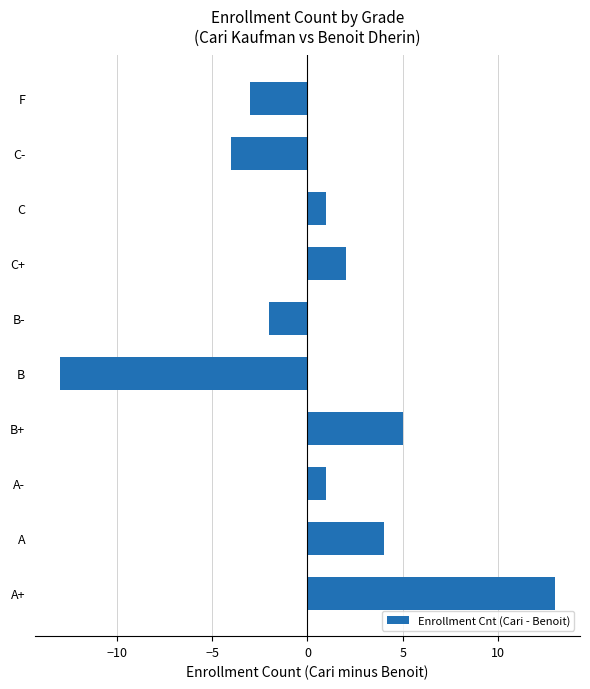

What is the difference between the maximum and minimum values?

26